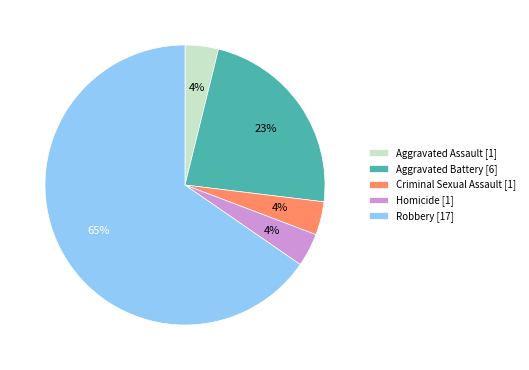

Is there a majority slice in this chart?

Yes